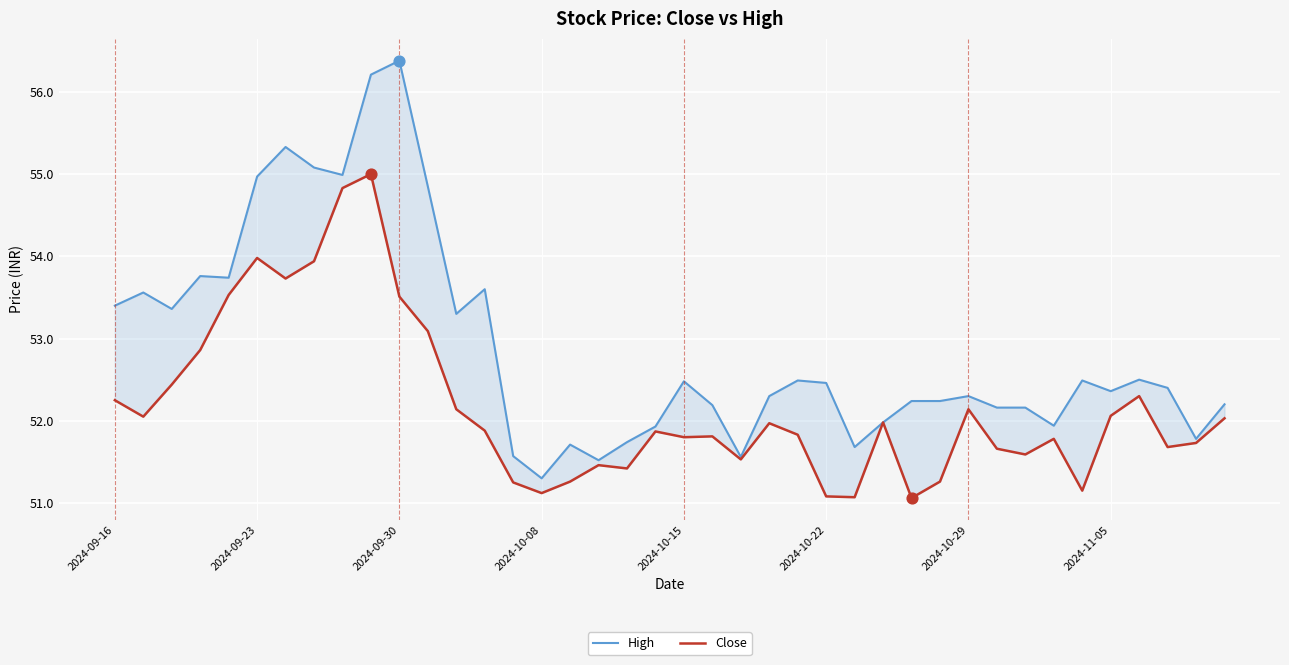

Which series has the widest spread of Y values?

High